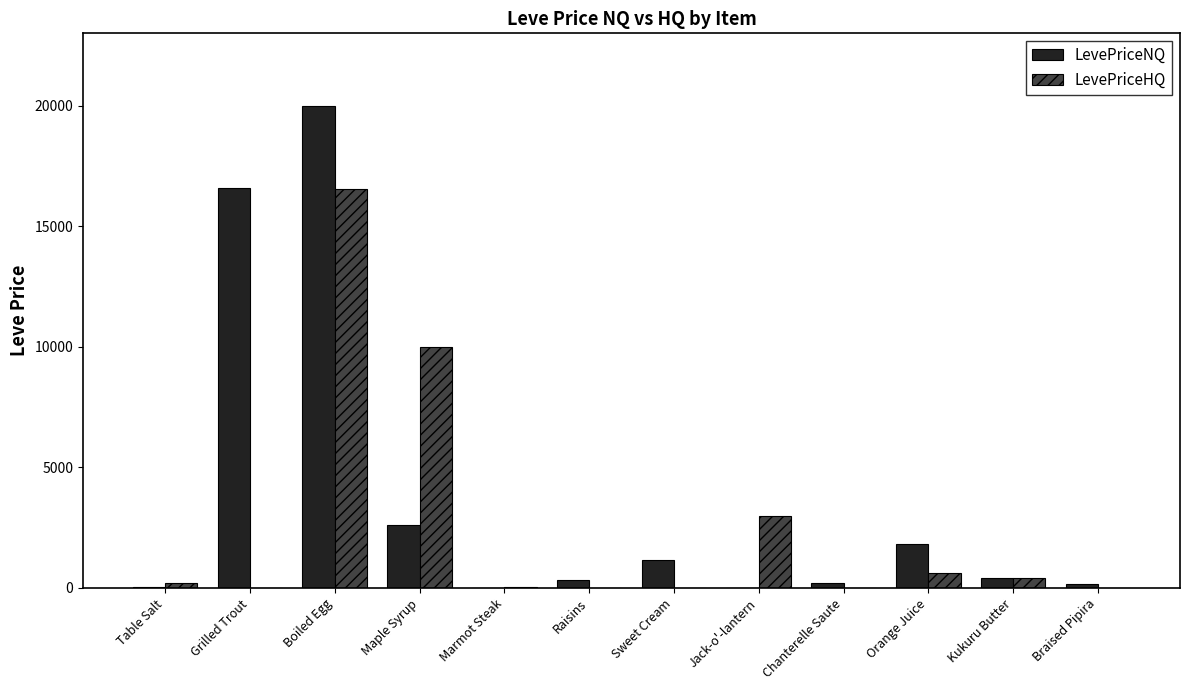

The value of LevePriceNQ at Marmot Steak is -7618.9. True or false?

False